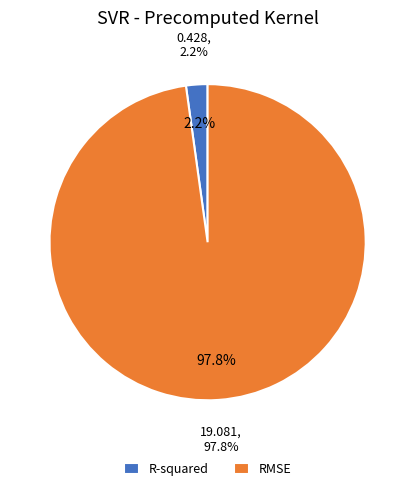

Combined, what portion of the pie is R-squared and RMSE?

100.0%